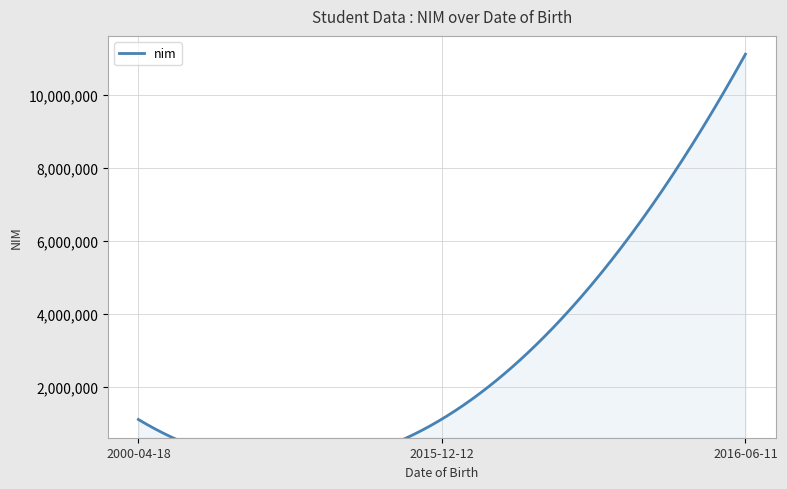

What is the sum of all values?

13321099